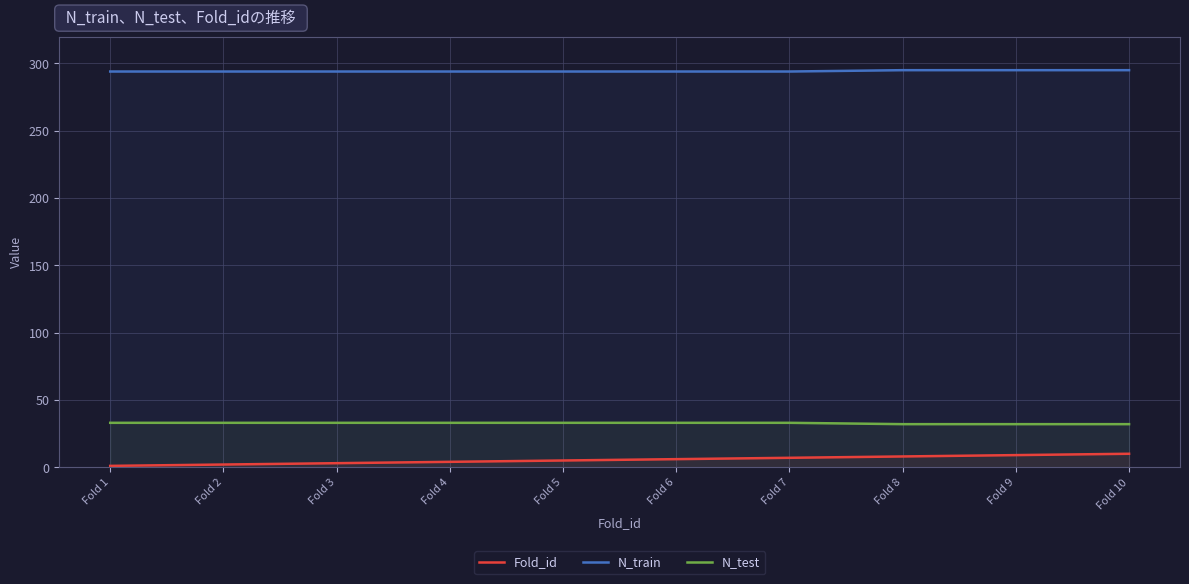

True or false: N_test has a value of 44 at Fold 3.

False